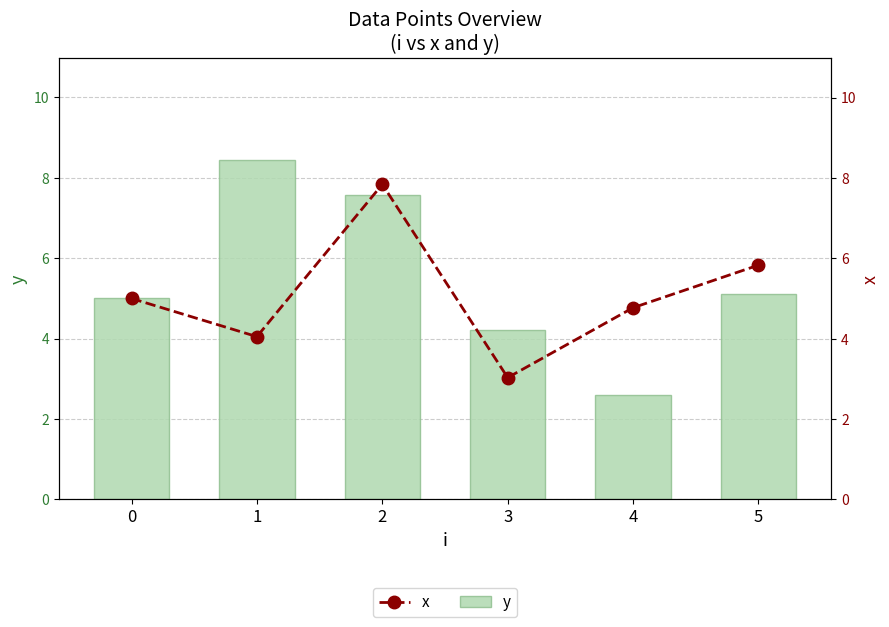

Rank the series by their maximum value, from highest to lowest.

y, x